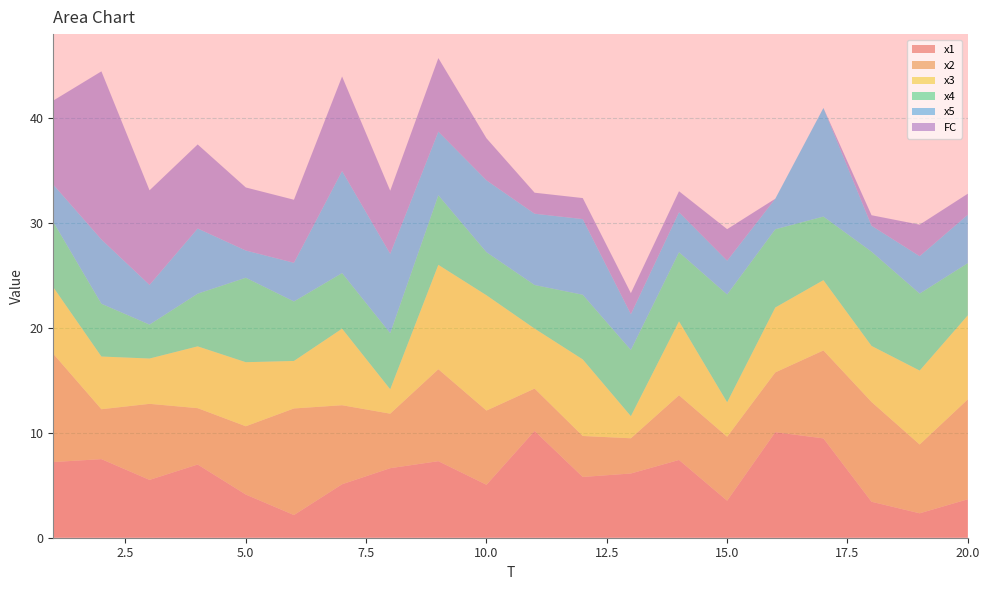

Reading left to right, what are all the values shown in this chart?

x1: 7.2	7.5	5.5	7.0	4.1	2.2	5.1	6.6	7.3	5.0	10.2	5.8	6.1	7.4	3.5	10.0	9.5	3.4	2.3	3.7
x2: 10.3	4.7	7.2	5.4	6.5	10.1	7.5	5.2	8.8	7.1	4.0	3.9	3.4	6.2	6.1	5.7	8.4	9.5	6.5	9.5
x3: 6.3	5.0	4.3	5.9	6.1	4.5	7.3	2.3	9.9	11.0	5.7	7.3	2.1	7.0	3.3	6.2	6.7	5.3	7.0	8.0
x4: 6.2	5.0	3.2	5.0	8.0	5.7	5.3	5.3	6.6	4.1	4.1	6.2	6.3	6.6	10.3	7.4	6.1	9.0	7.3	5.0
x5: 3.6	6.1	3.8	6.2	2.6	3.7	9.7	7.6	6.1	6.8	6.8	7.2	3.4	3.8	3.2	2.9	10.3	2.5	3.6	4.6
FC: 8.0	16.0	9.0	8.0	6.0	6.0	9.0	6.0	7.0	4.0	2.0	2.0	2.0	2.0	3.0	0.0	0.0	1.0	3.0	2.0